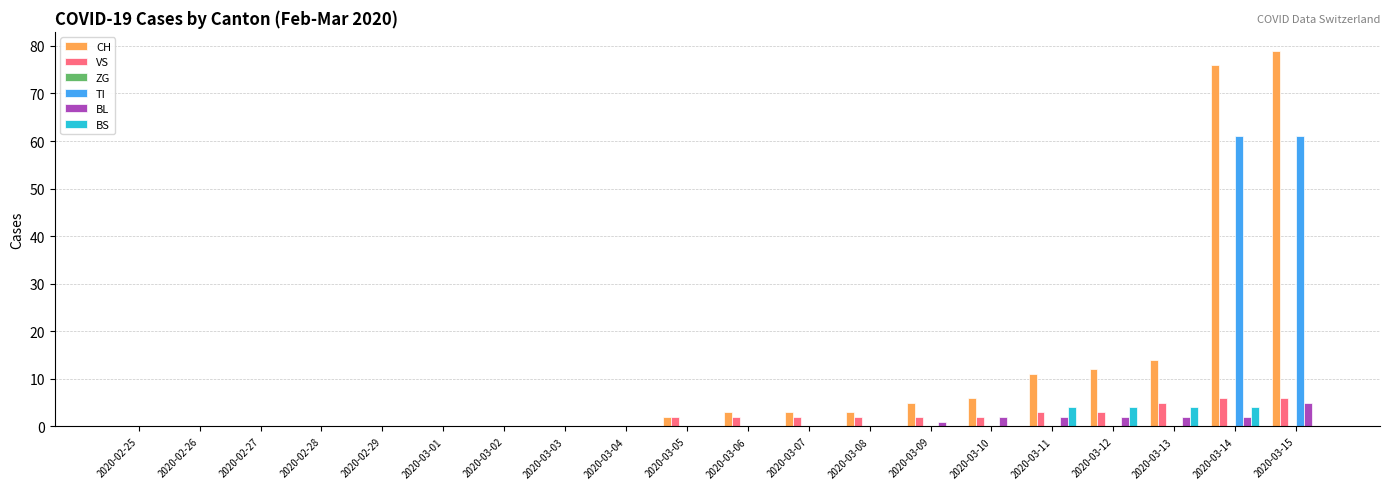

How many distinct data groups are displayed?

5